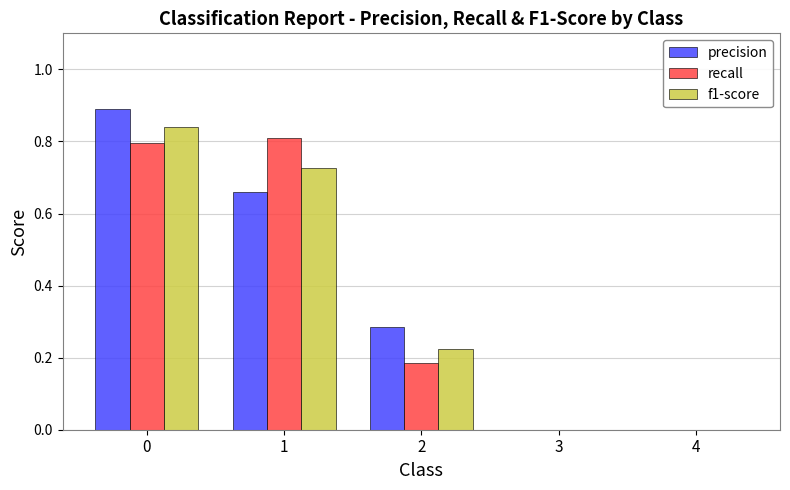

Are the bars horizontal?

No